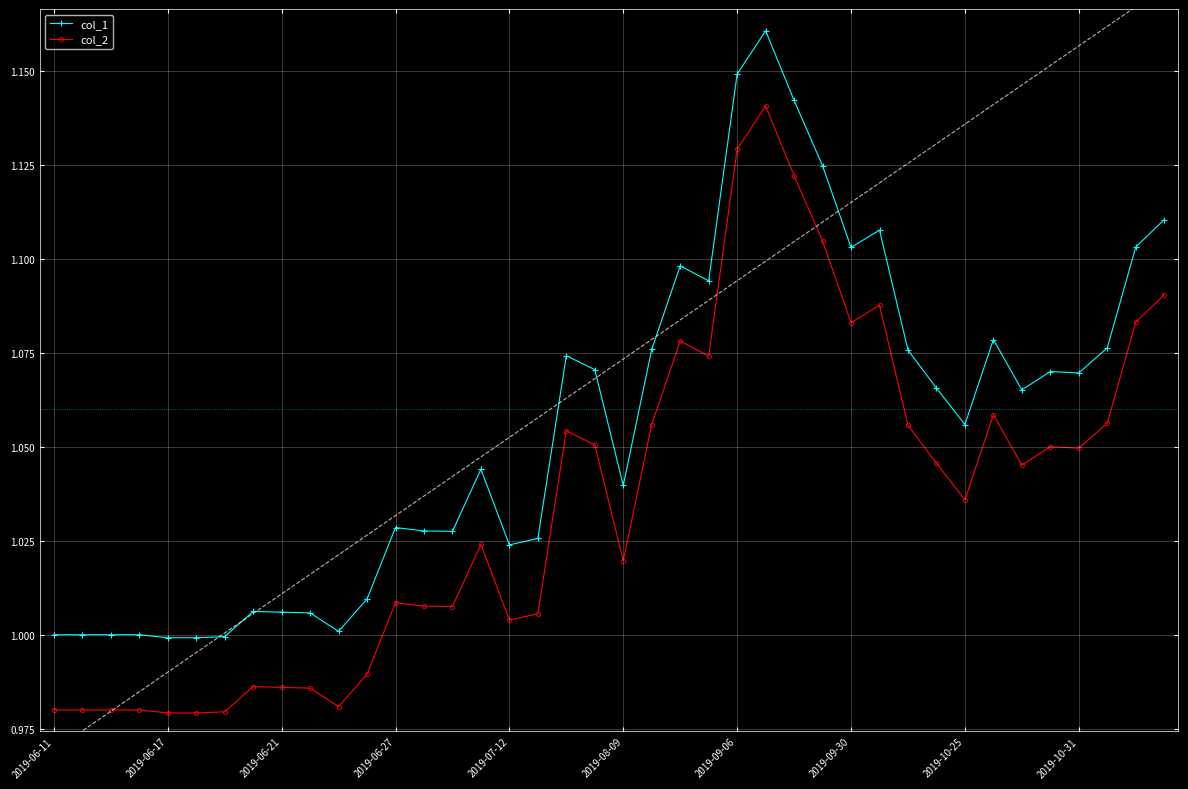

Reading left to right, what are all the values shown in this chart?

col_1: 1.0	1.0	1.0	1.0	1.0	1.0	1.0	1.0	1.0	1.0	1.0	1.0	1.0	1.0	1.0	1.0	1.0	1.0	1.1	1.1	1.0	1.1	1.1	1.1	1.1	1.2	1.1	1.1	1.1	1.1	1.1	1.1	1.1	1.1	1.1	1.1	1.1	1.1	1.1	1.1
col_2: 1.0	1.0	1.0	1.0	1.0	1.0	1.0	1.0	1.0	1.0	1.0	1.0	1.0	1.0	1.0	1.0	1.0	1.0	1.1	1.1	1.0	1.1	1.1	1.1	1.1	1.1	1.1	1.1	1.1	1.1	1.1	1.0	1.0	1.1	1.0	1.1	1.0	1.1	1.1	1.1